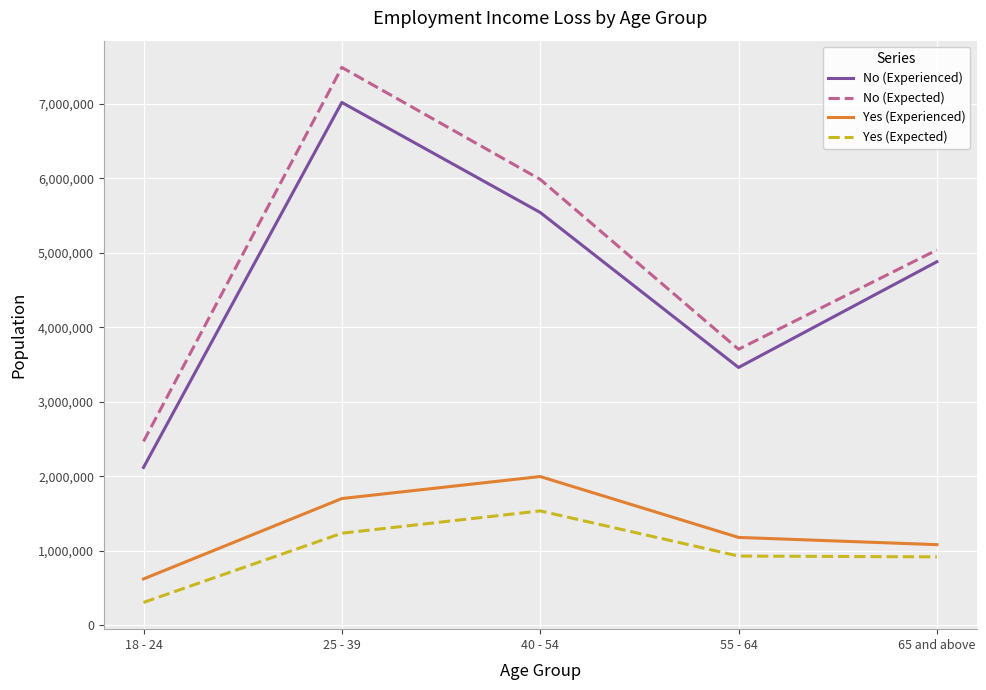

True or false: No (Expected) and Yes (Expected) cross at least once.

False